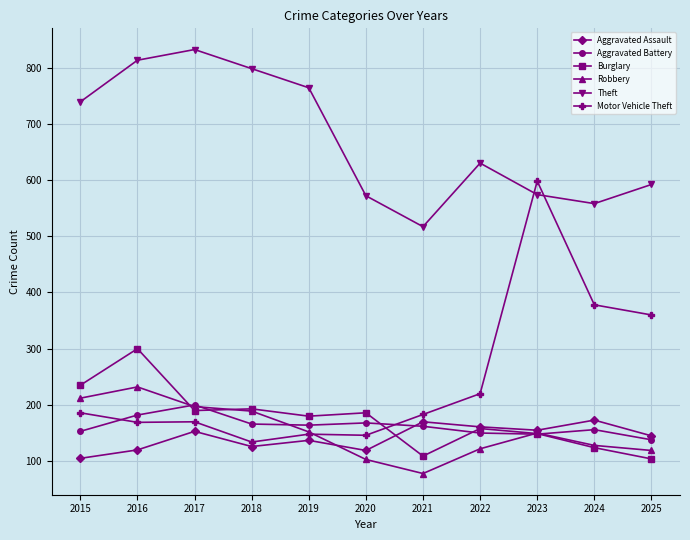

The value of Motor Vehicle Theft at 2021 is 53. True or false?

False